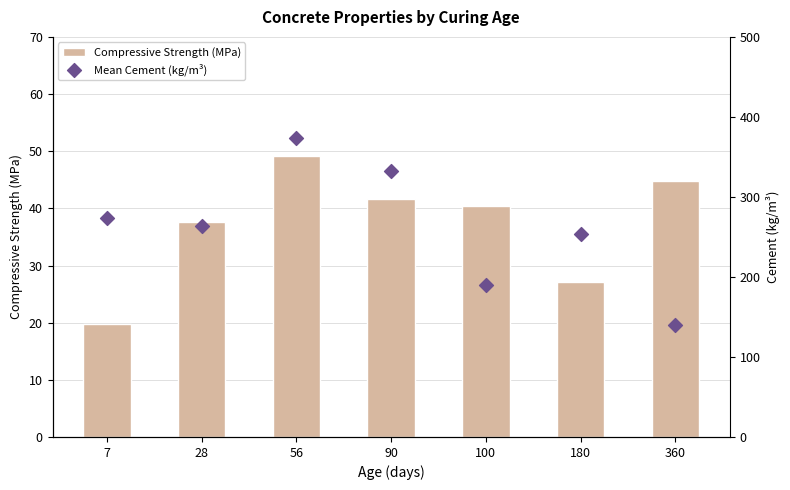

Is the value of Compressive Strength (MPa) at 7 greater than the value of Mean Cement (kg/m³) at 180?

No